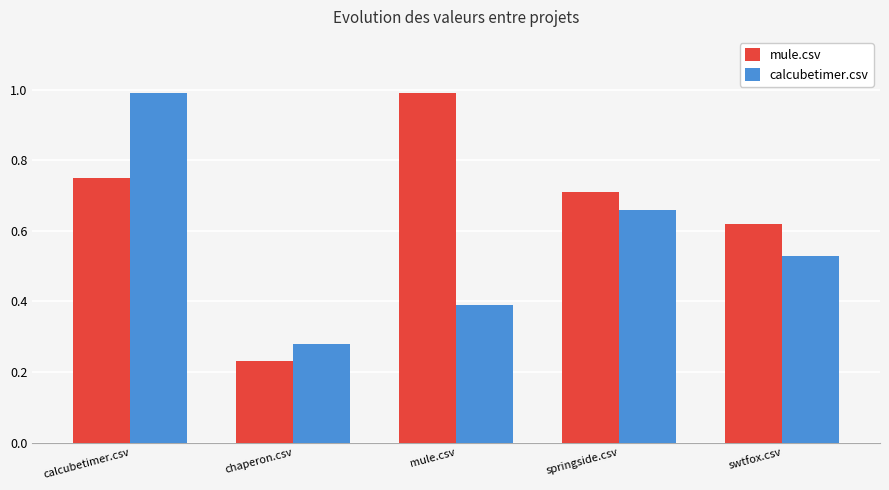

True or false: calcubetimer.csv has a value of 1.0 at calcubetimer.csv.

True